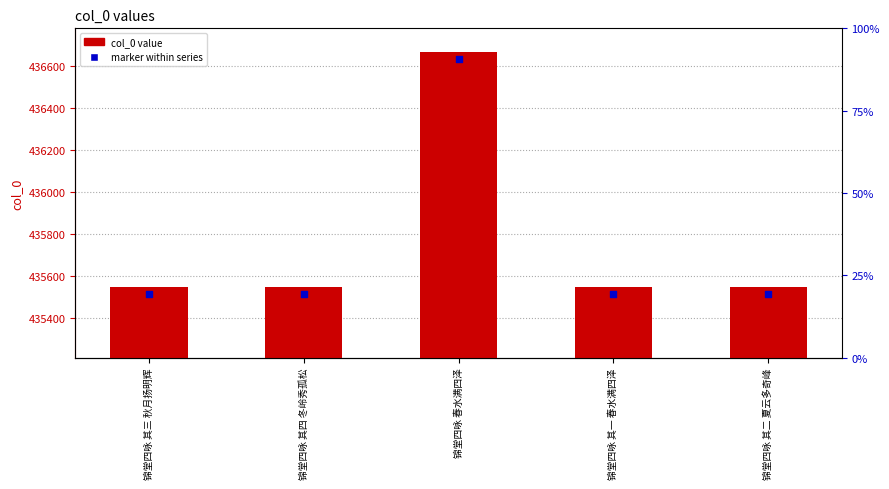

At how many categories does at least one series exceed 435600?

1